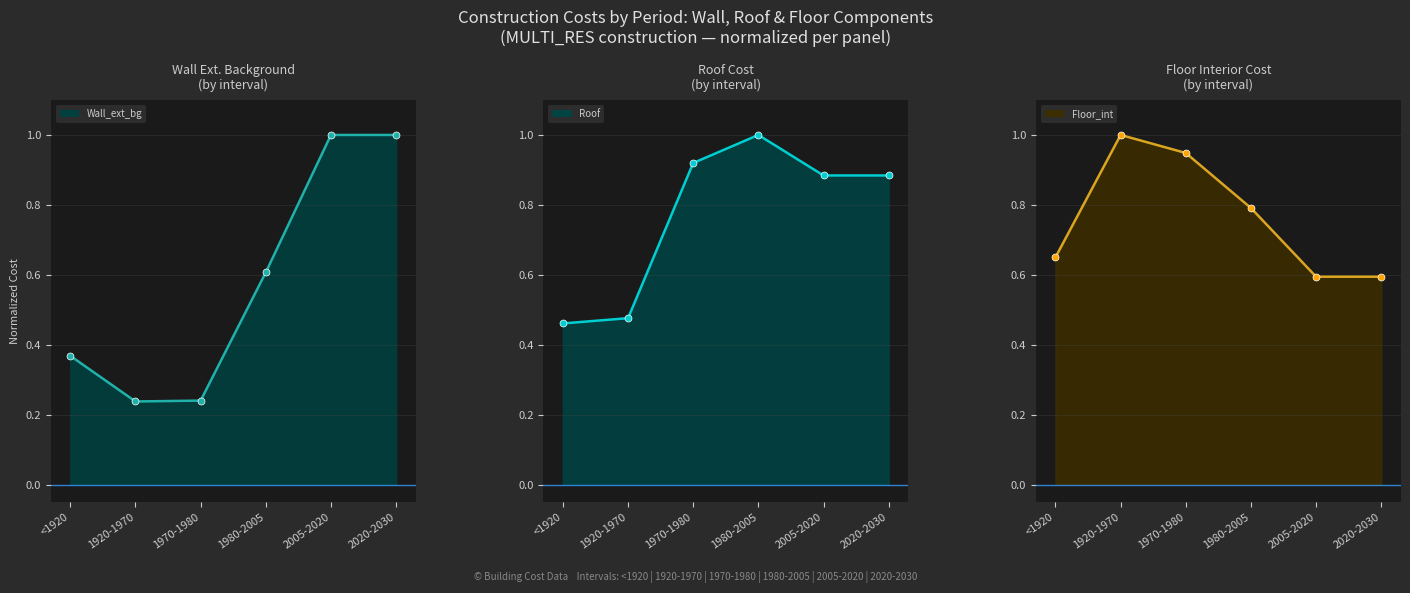

Is it true that Roof equals 0.9 at 1970-1980?

True